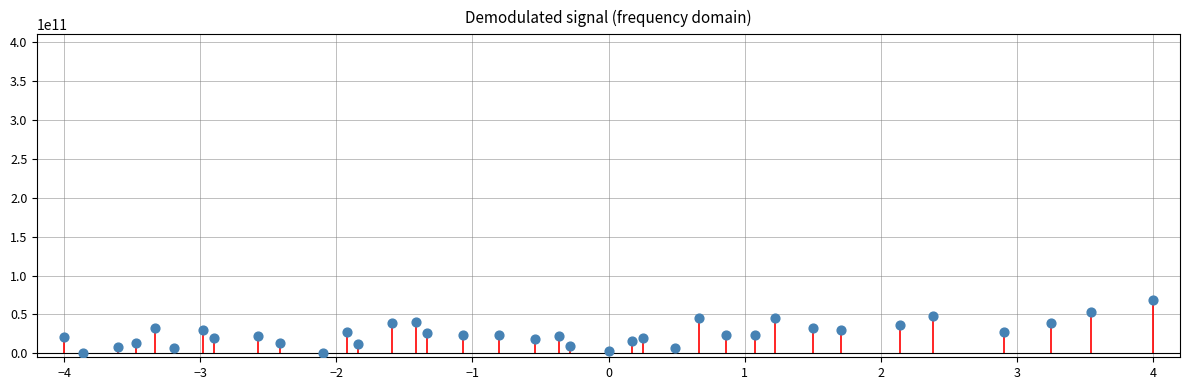

What is the range of X values (max minus min)?

8.0